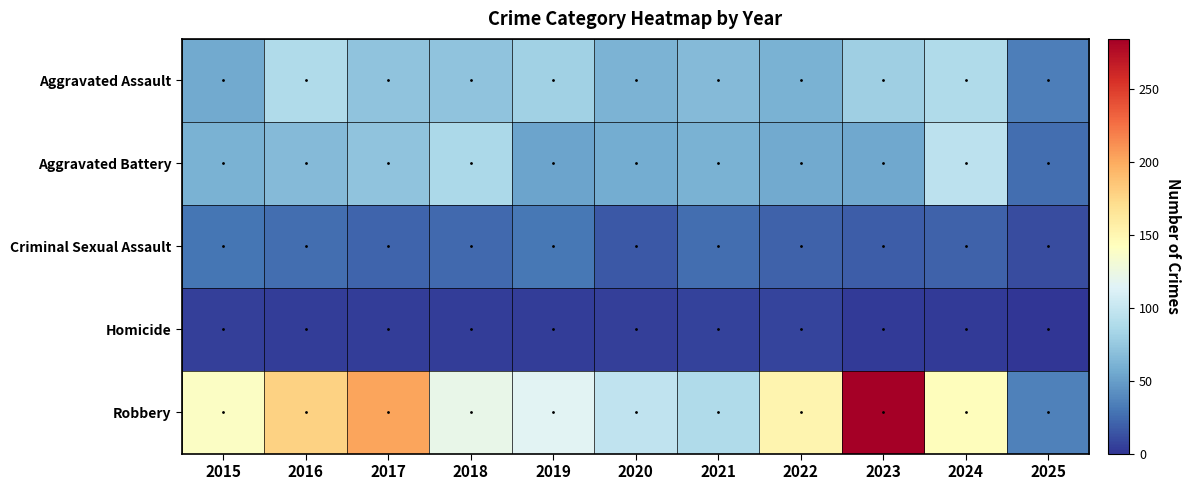

Reading right to left, list all the values displayed in this chart.

Aggravated Assault: 2025=34	2024=88	2023=79	2022=61	2021=66	2020=62	2019=80	2018=72	2017=72	2016=88	2015=56
Aggravated Battery: 2025=26	2024=95	2023=55	2022=56	2021=60	2020=57	2019=53	2018=86	2017=71	2016=66	2015=60
Criminal Sexual Assault: 2025=10	2024=20	2023=18	2022=21	2021=26	2020=16	2019=31	2018=24	2017=22	2016=26	2015=29
Homicide: 2025=0	2024=3	2023=3	2022=7	2021=6	2020=5	2019=4	2018=4	2017=4	2016=4	2015=5
Robbery: 2025=35	2024=144	2023=284	2022=151	2021=88	2020=97	2019=116	2018=121	2017=202	2016=178	2015=139